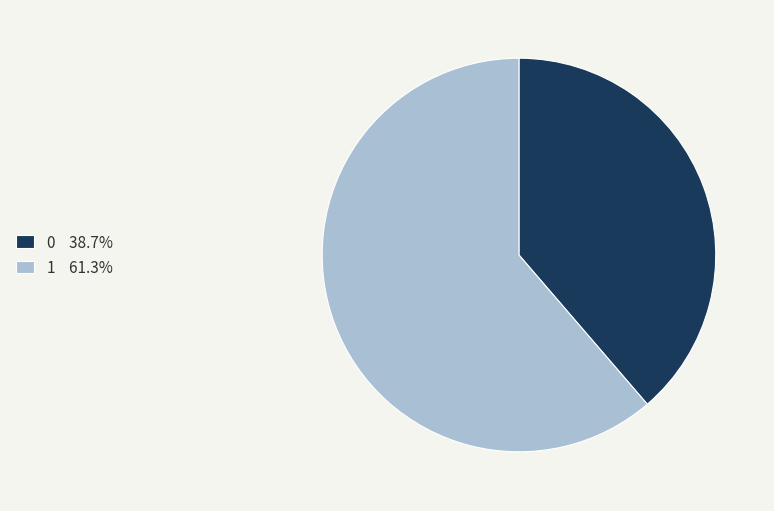

Is the sum of 0 and 1 greater than half?

Yes